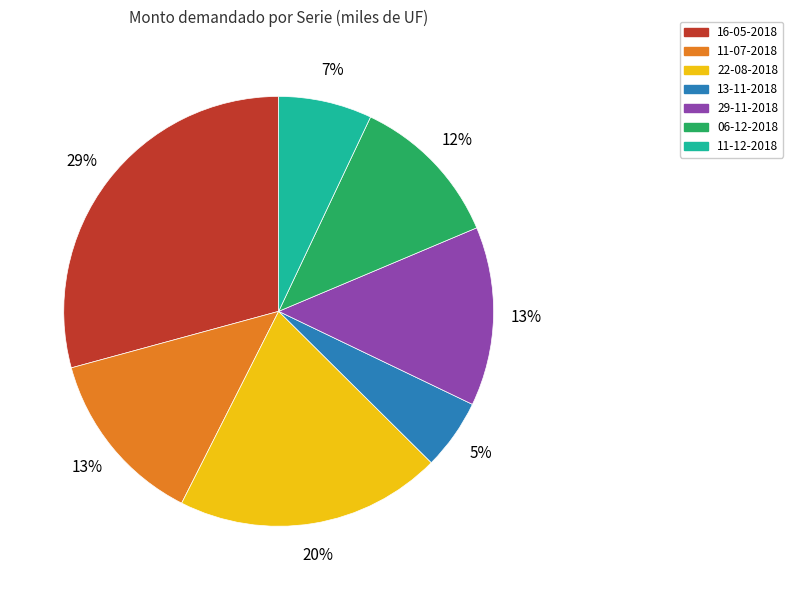

To the nearest percent, what percentage of the pie is 06-12-2018?

12%